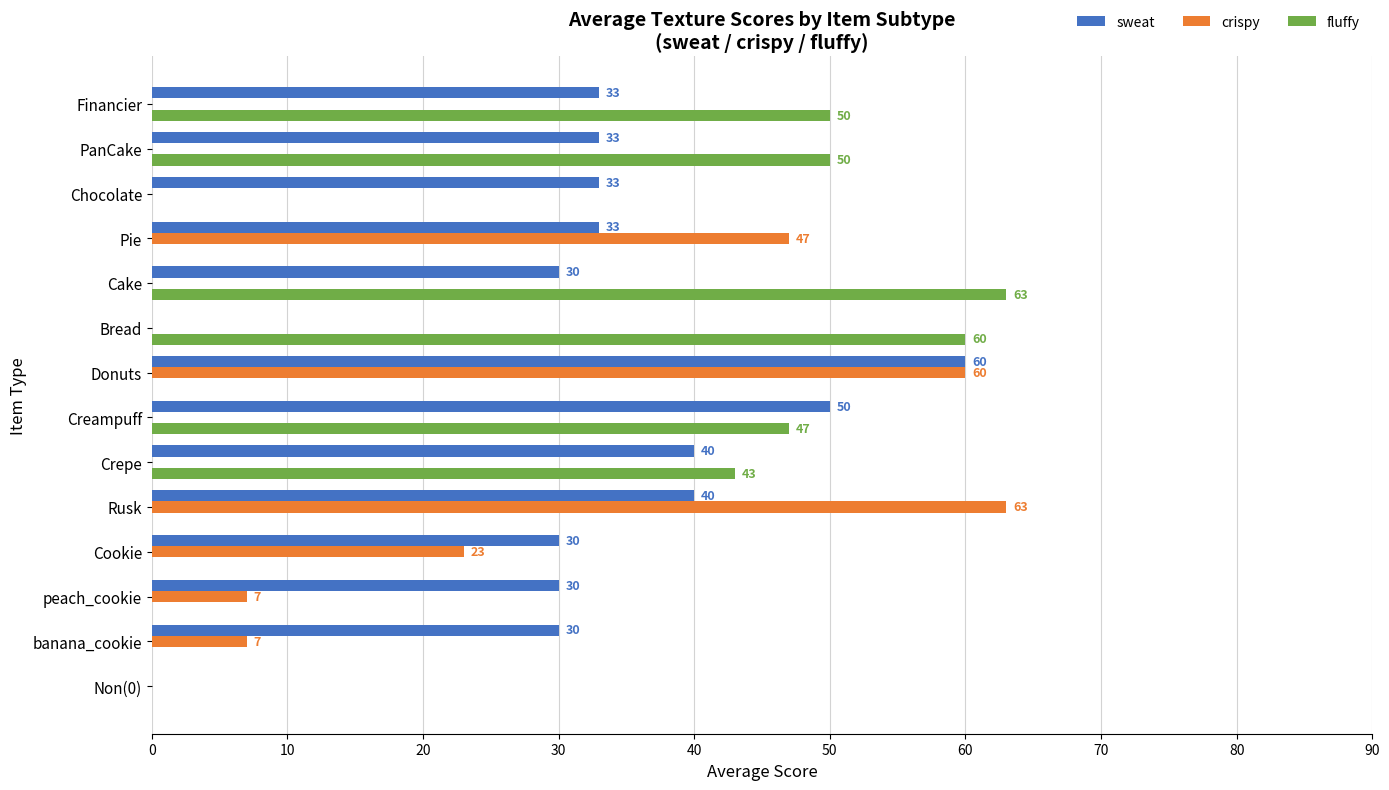

Which series changed the most between peach_cookie and Financier?

fluffy